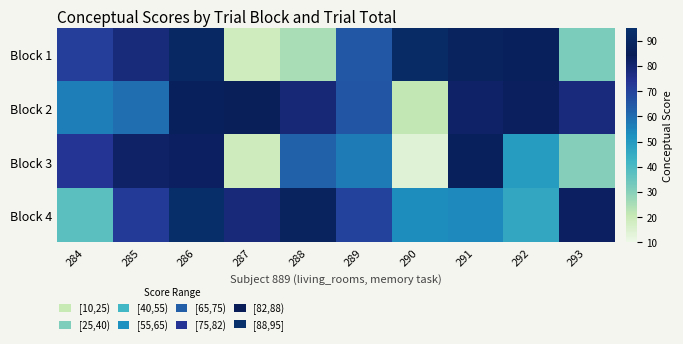

What is the smallest value displayed?

13.7